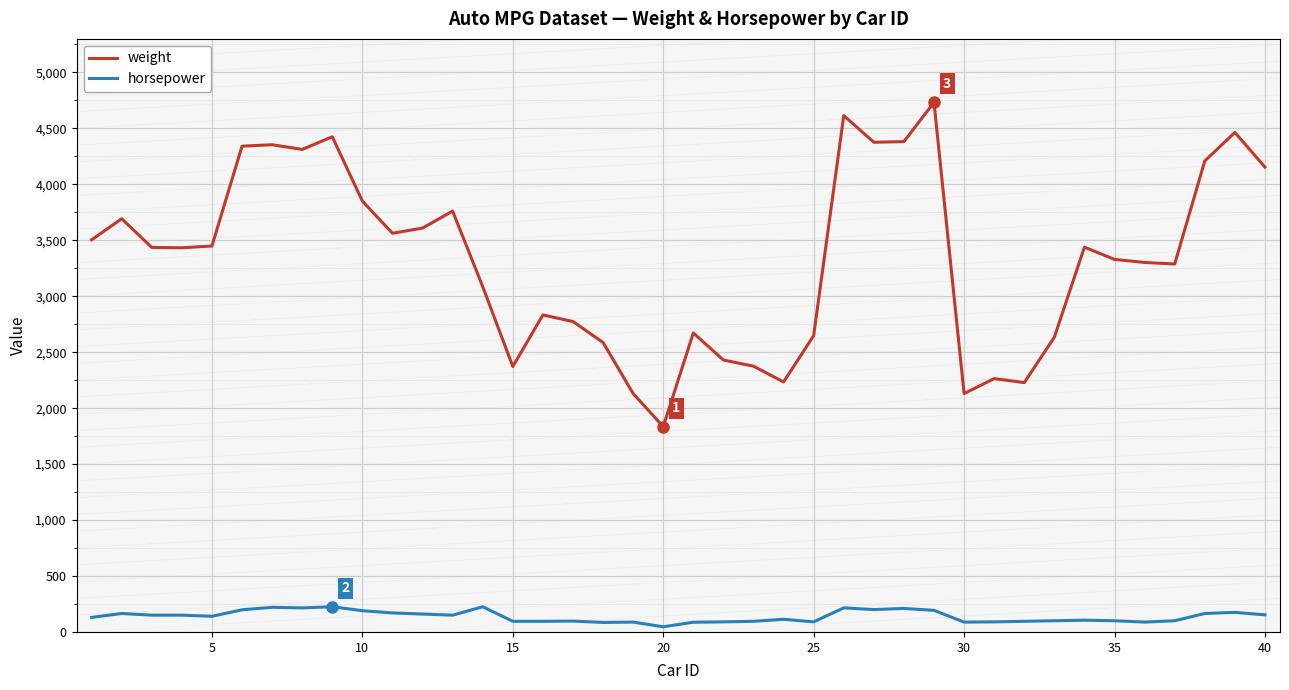

What is the difference between the maximum and minimum values in the horsepower series?

179